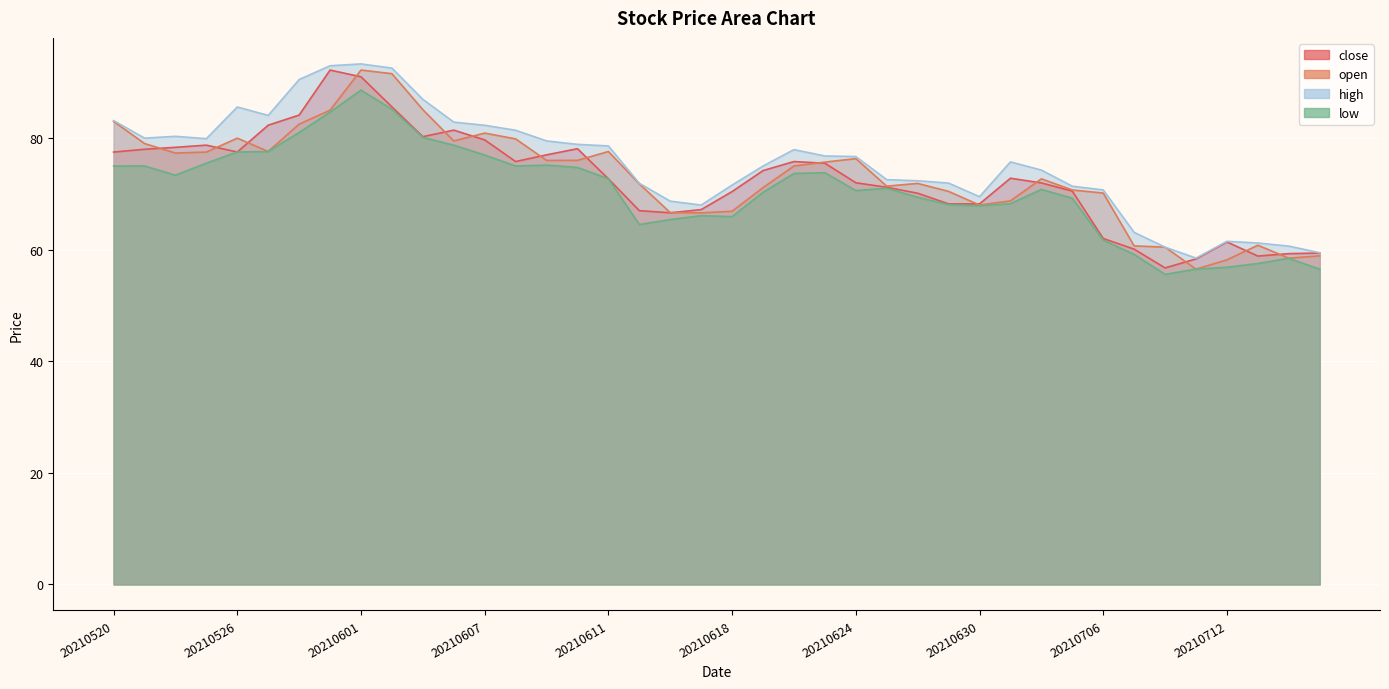

Which has a higher value, 20210623 or 20210527?

20210527